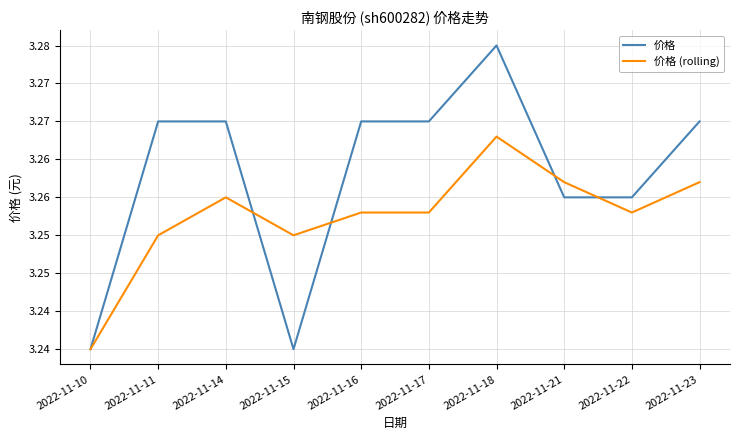

What is the lowest value of the 价格 (rolling) series?

3.2